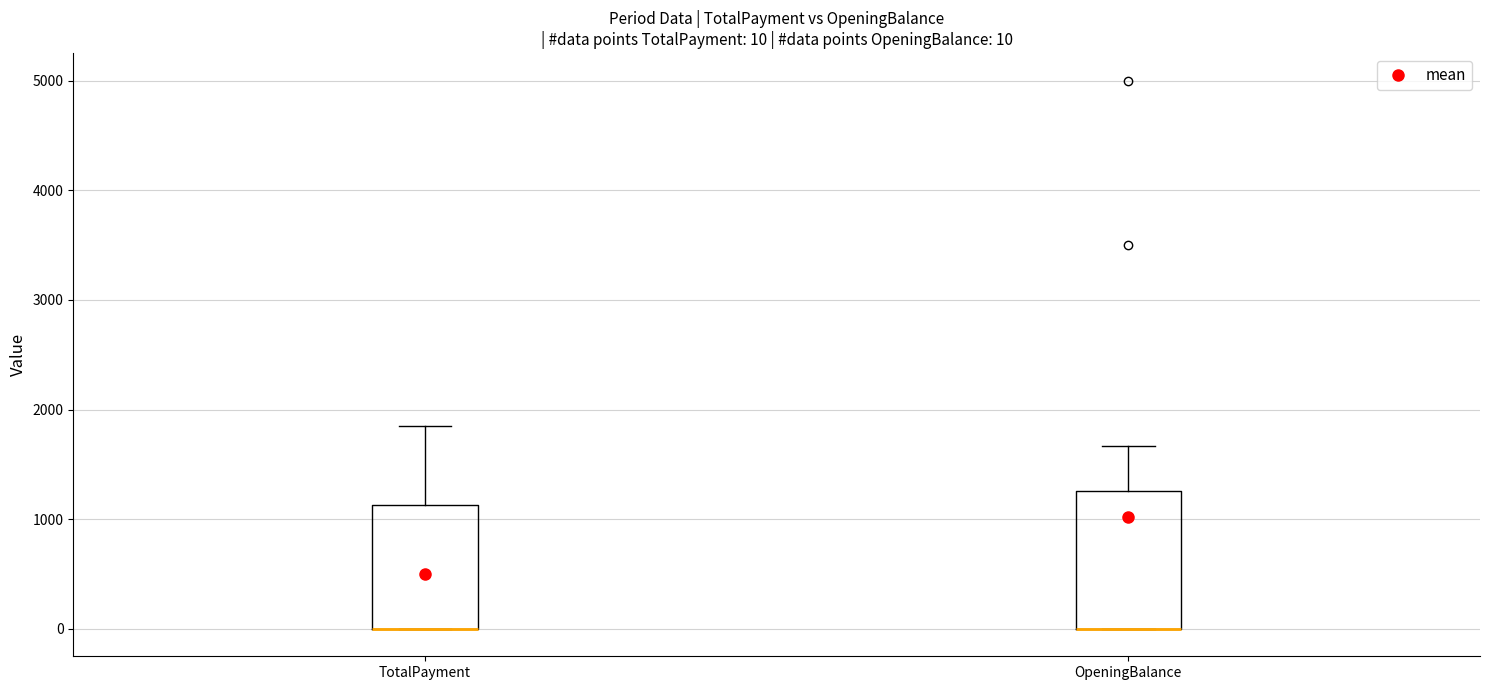

Comparing the boxes themselves (not the whiskers), which one is the tallest?

OpeningBalance